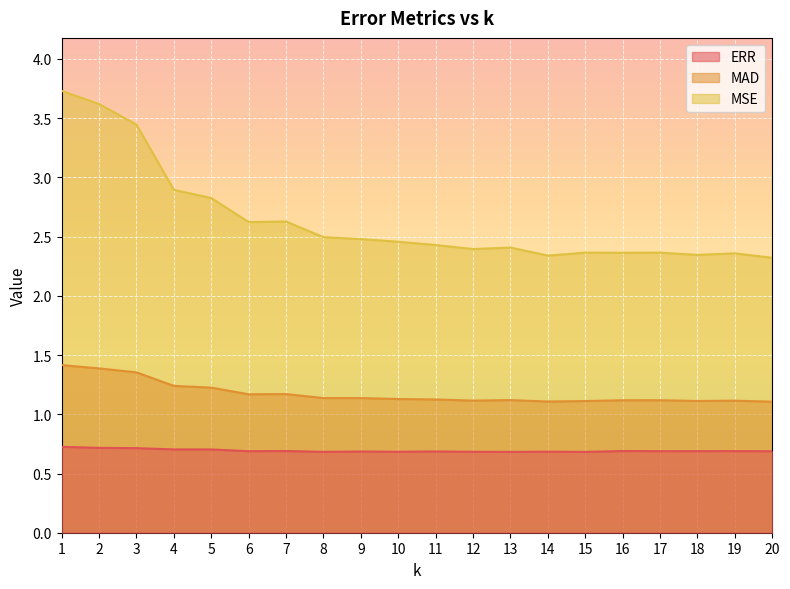

The value of ERR at 20 is 0.7. True or false?

True